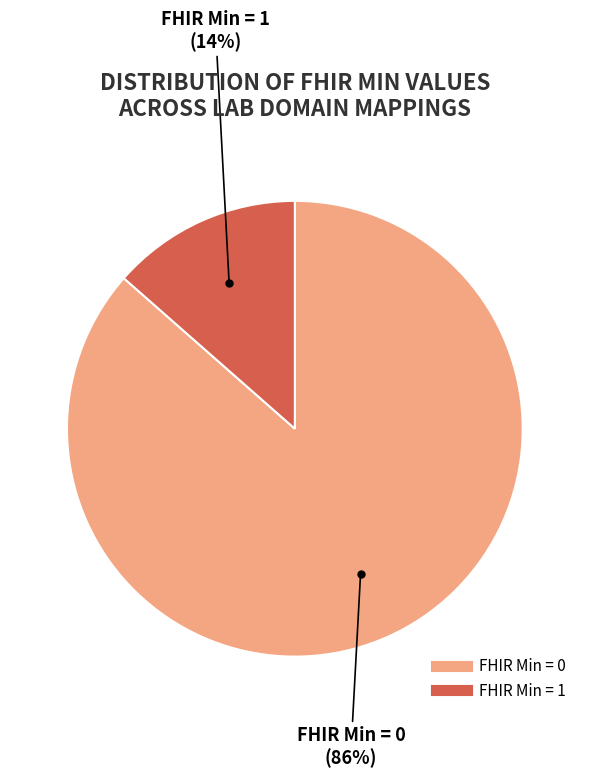

How many slices are in this pie chart?

2